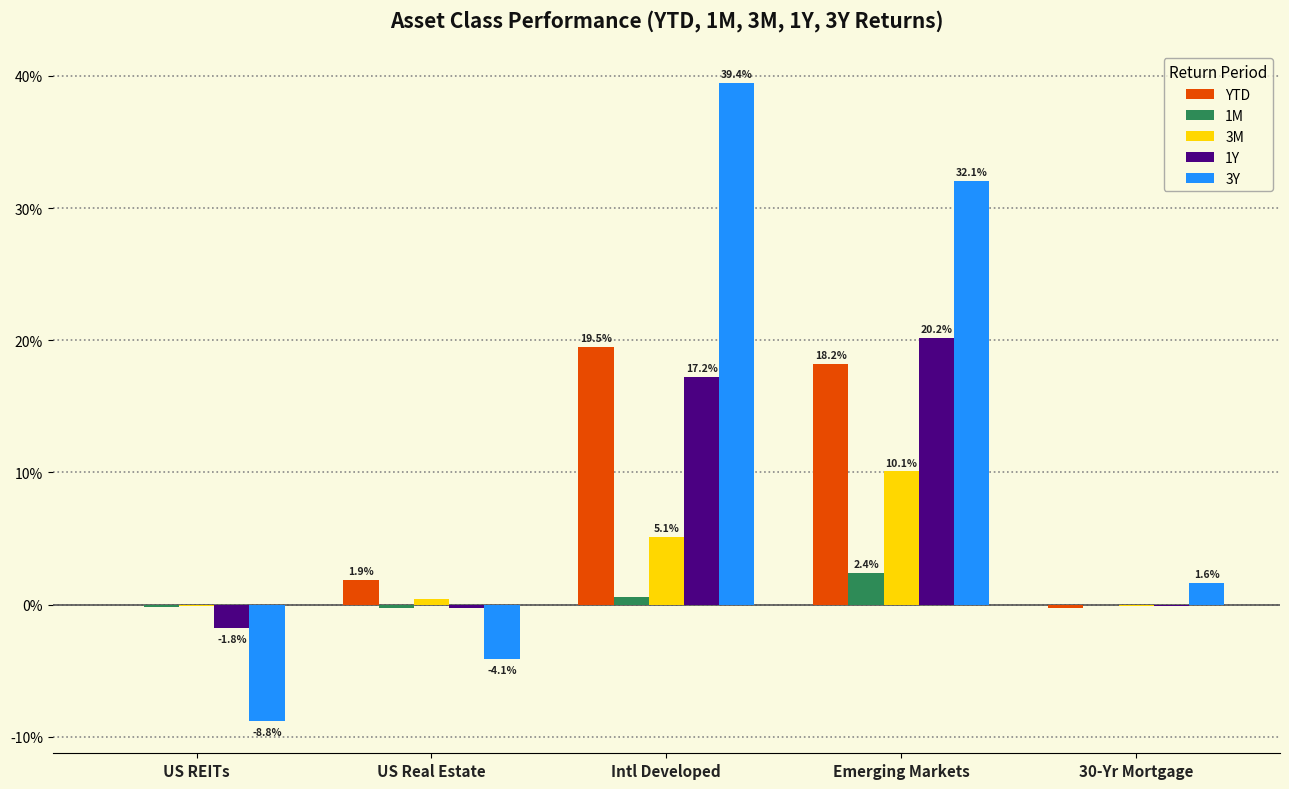

What is the maximum value for 3Y?

39.4